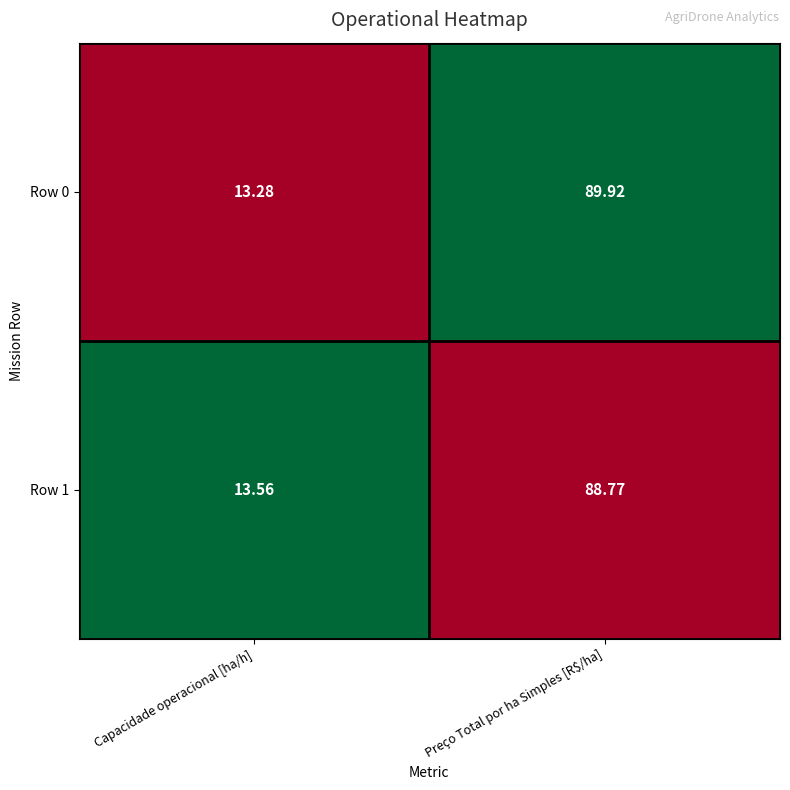

What is the total value across all series at Capacidade operacional [ha/h]?

26.8